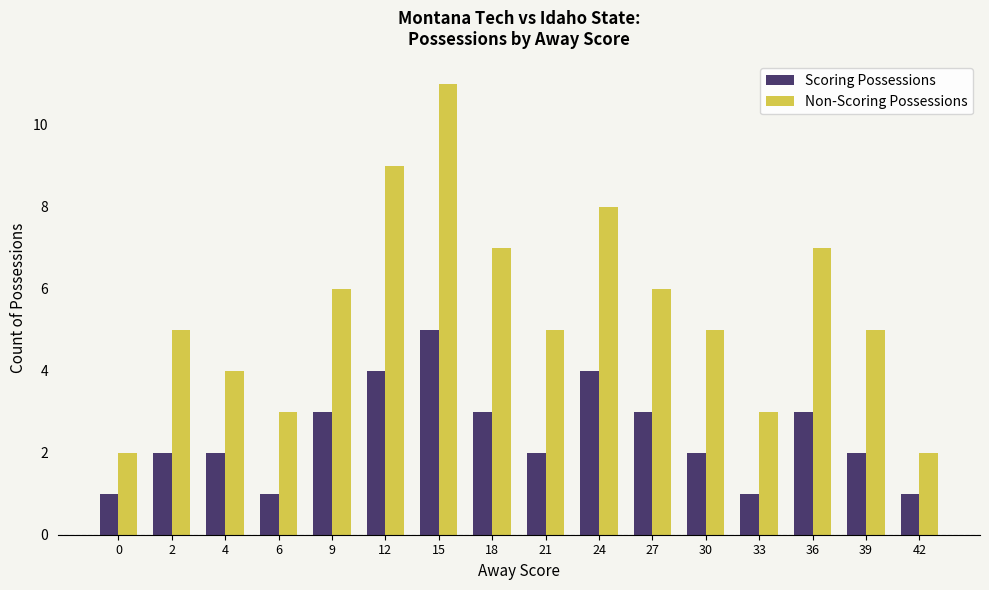

Count the number of categories in the chart.

16